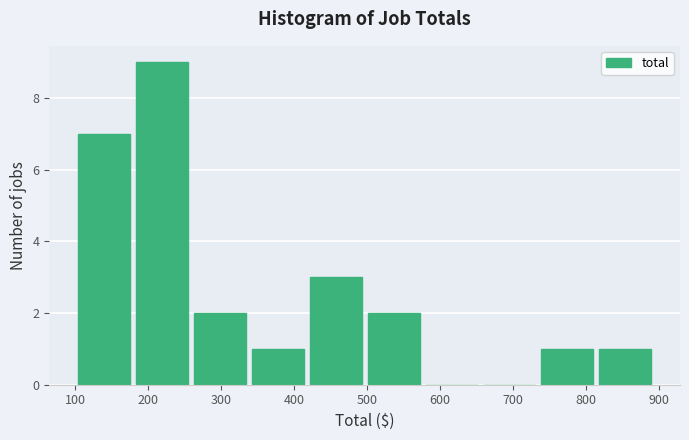

Over which range of the x-axis is the bar tallest?

180 to 260